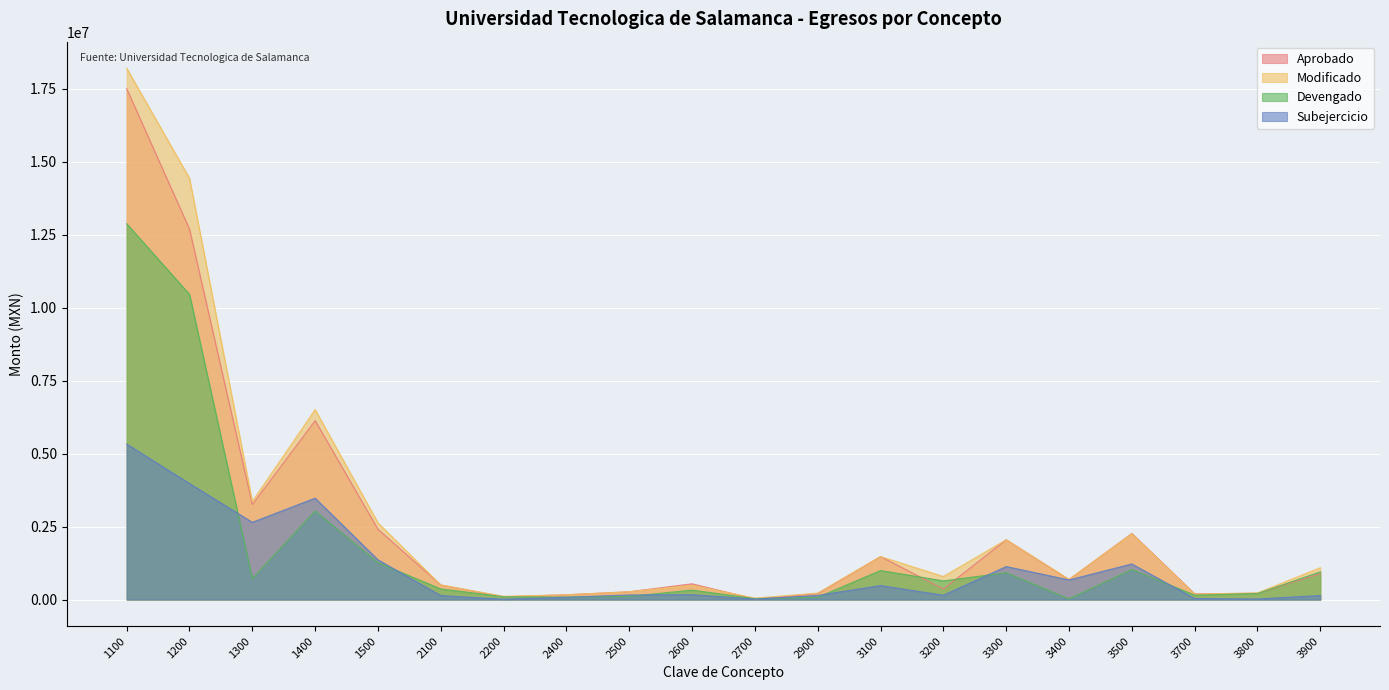

Is the value of Subejercicio at 2200 greater than the value of Modificado at 3400?

No